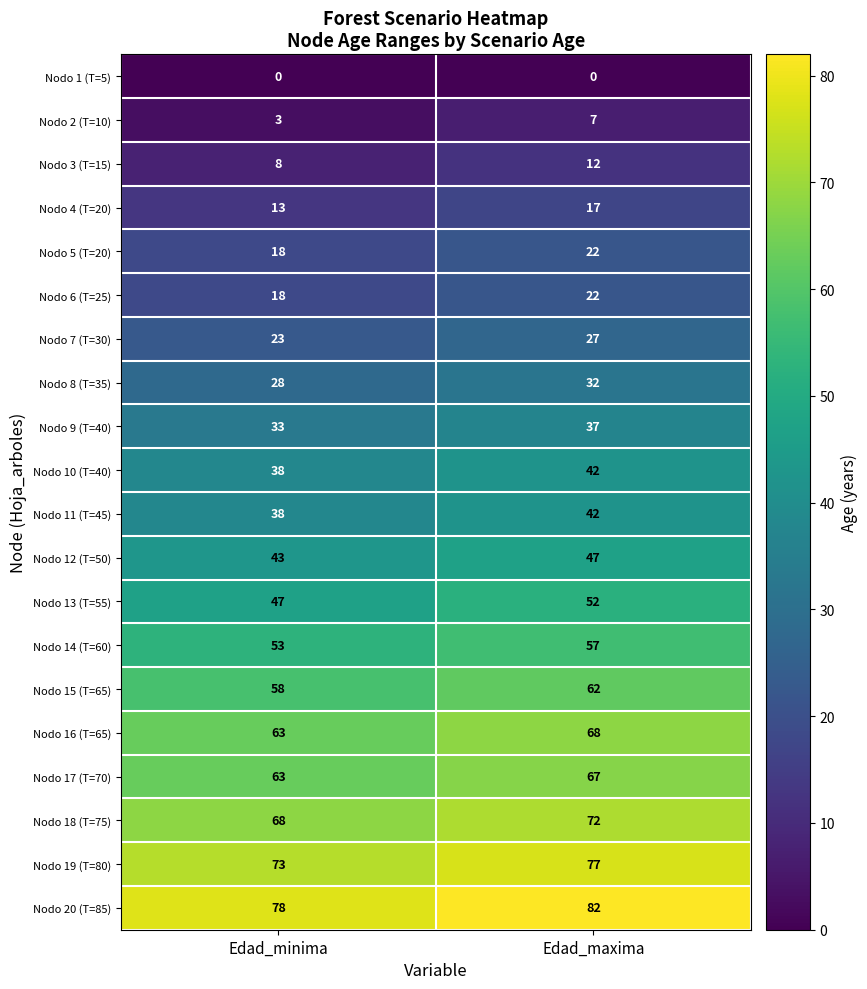

Which category has the highest value in the Nodo 8 (T=35) series?

Edad_maxima